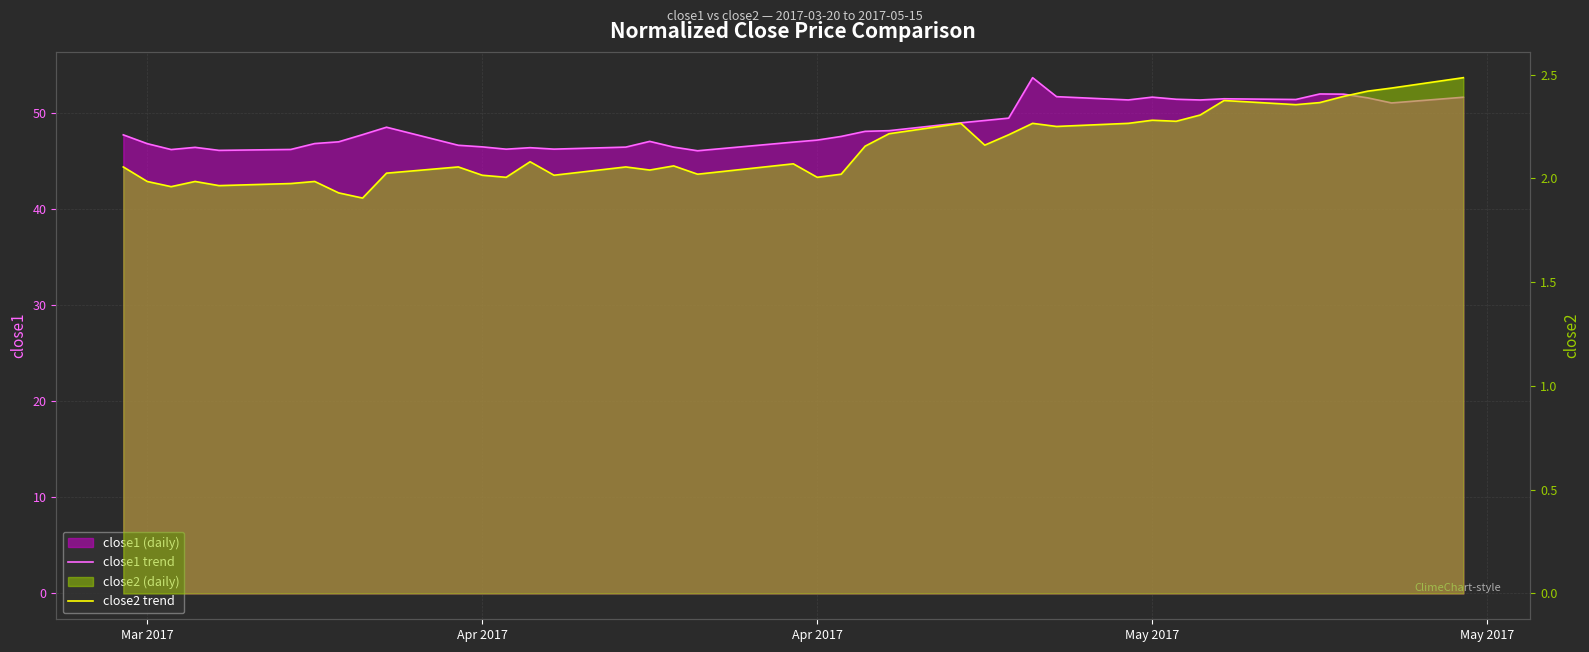

What is the difference between the second highest and second lowest values in the close1 trend series?

5.9